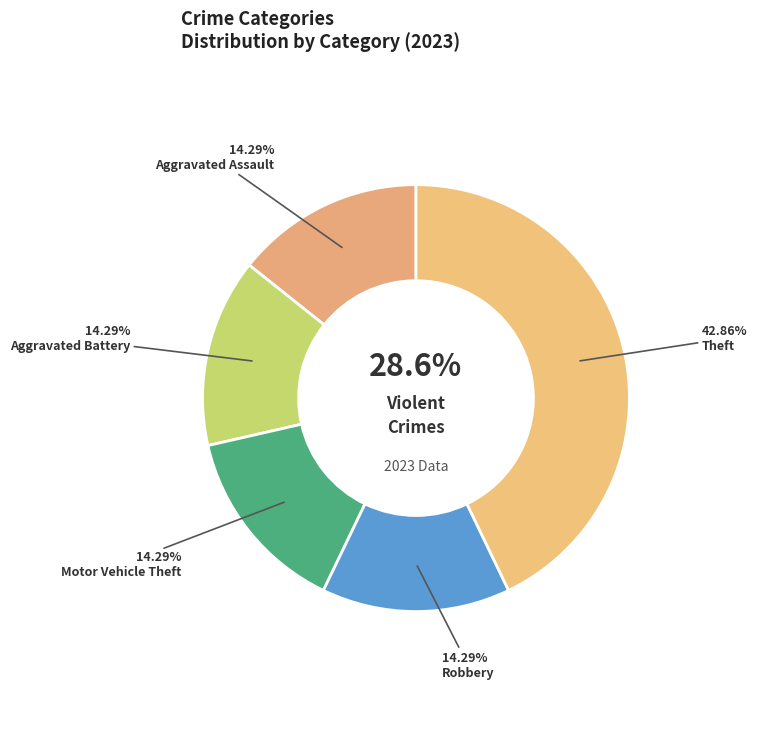

To the nearest percent, what portion does Aggravated Assault represent?

14%